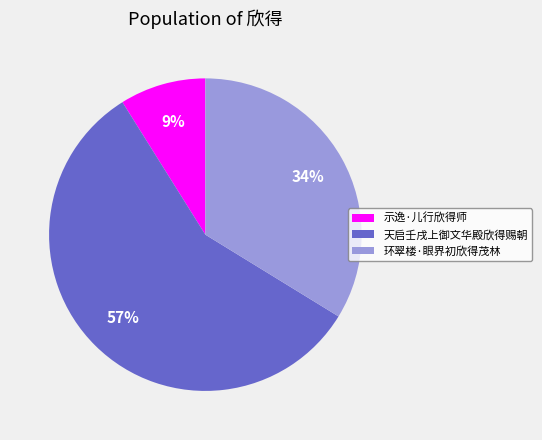

Which category has the biggest portion of the pie?

天启壬戌上御文华殿欣得赐朝